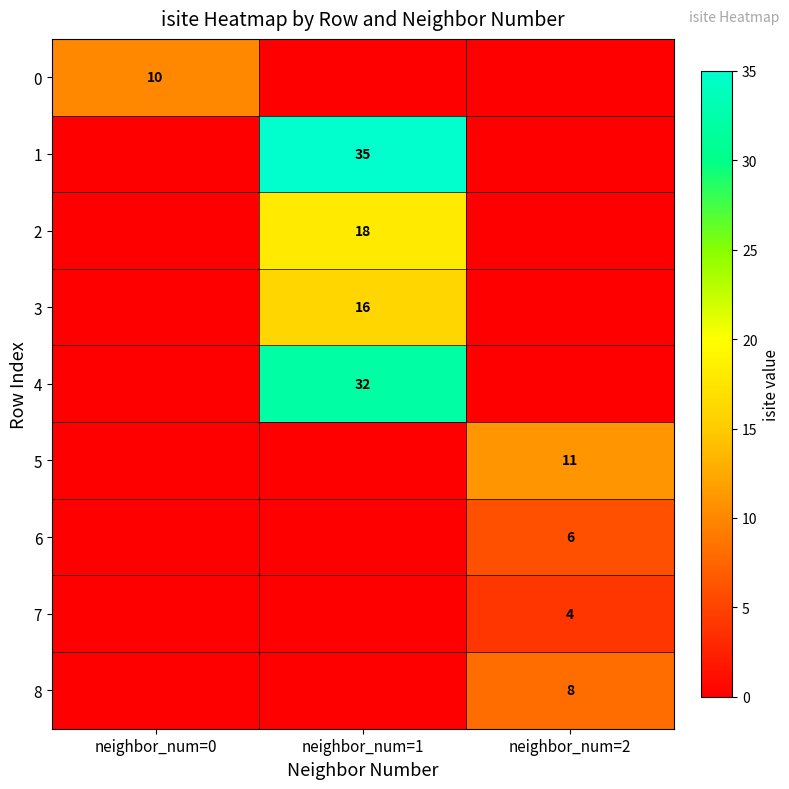

The 8 series shows 8 at neighbor_num=2. True or false?

True